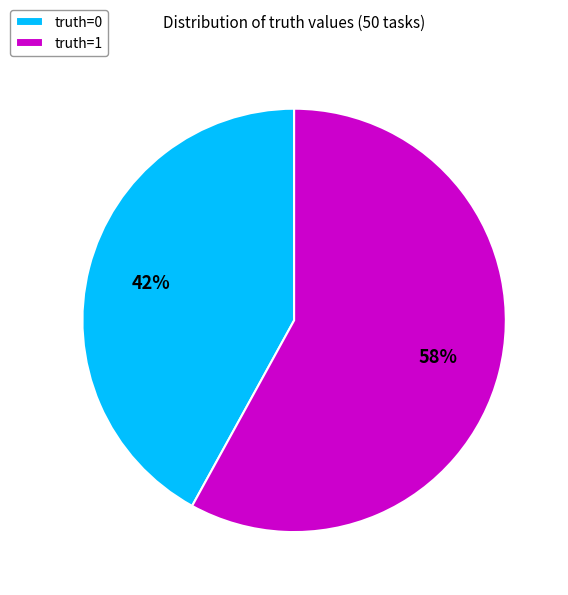

To the nearest percent, what is the combined percentage of truth=0 and truth=1?

100%